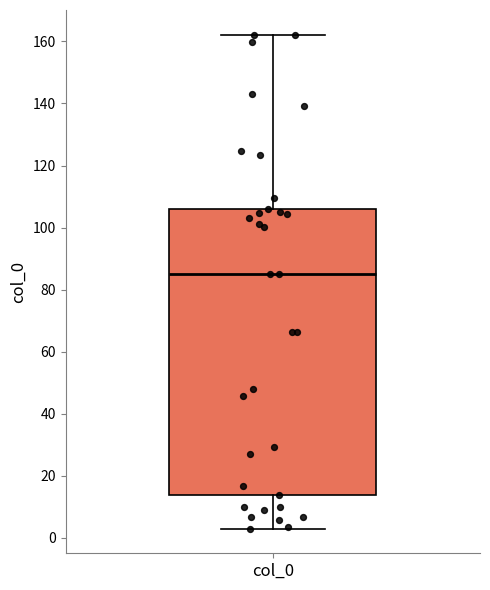

Where is the upper edge of the box for col_0 on the y-axis? The values are not printed on the chart, so give them approximately, as read against the axis.

106